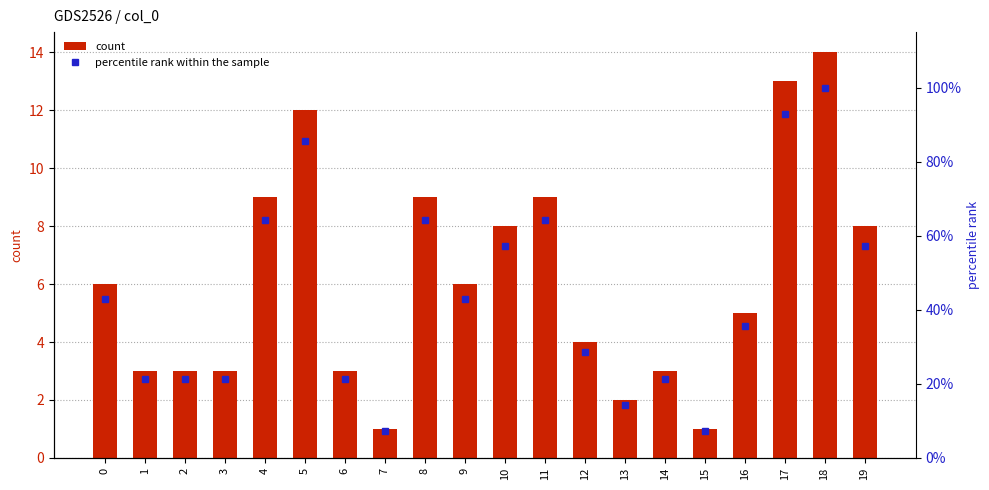

What is the total value across all series at 5?

97.7